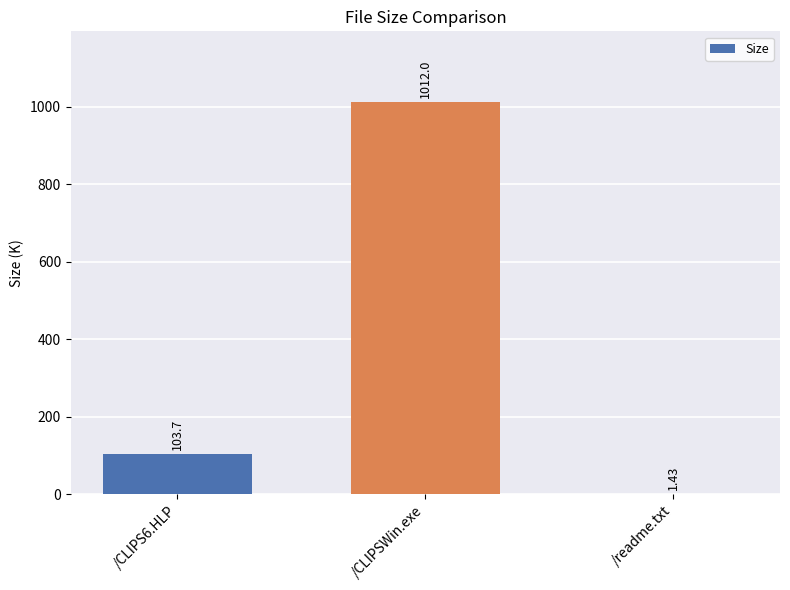

What is the sum of the values at /CLIPS6.HLP and /readme.txt?

105.1